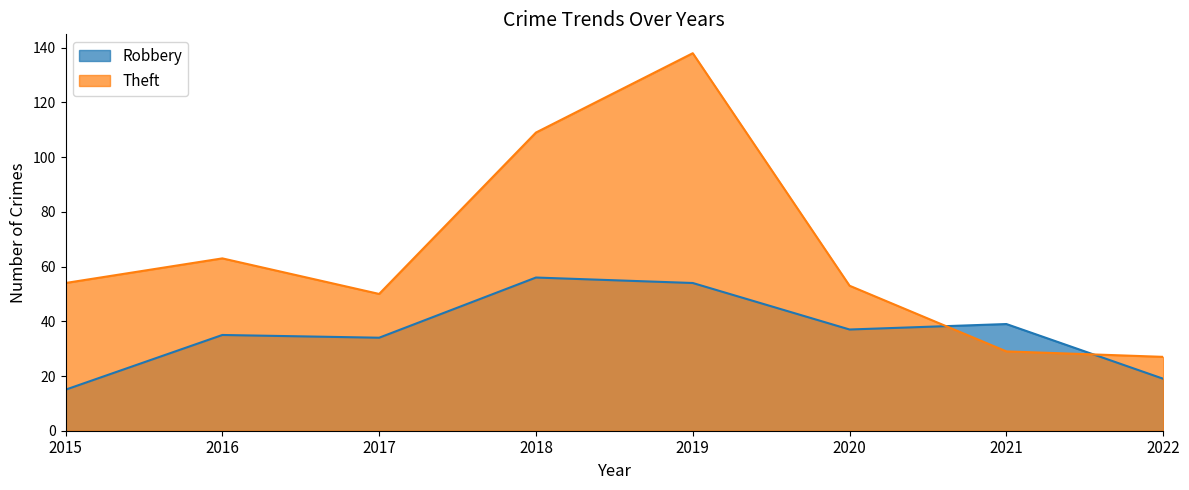

In Theft, how many points are lower than both neighbors (excluding endpoints)?

1